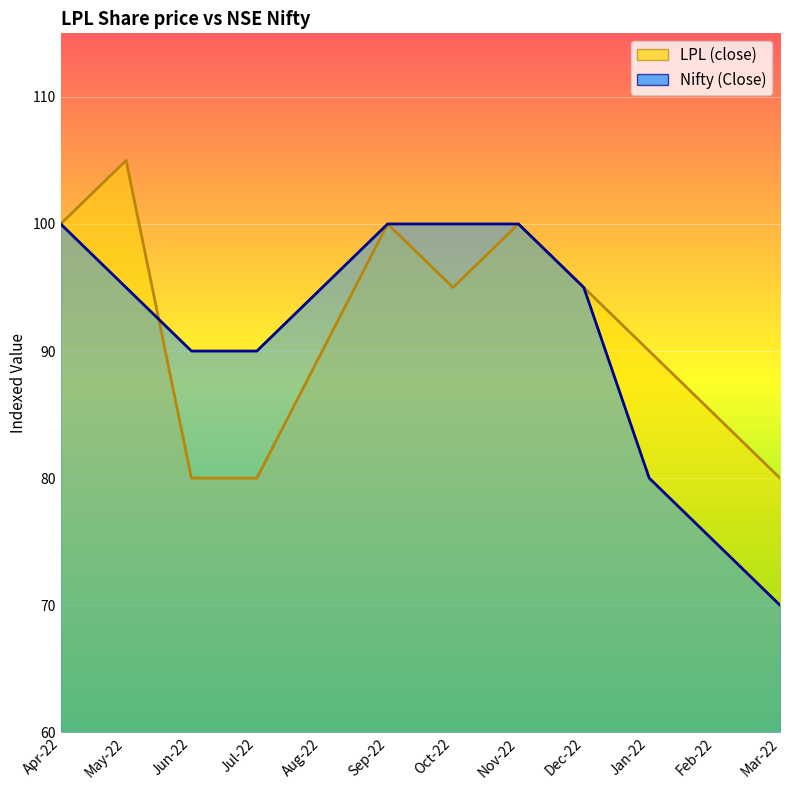

Where is LPL (close) nearest to the value 92?

Aug-22